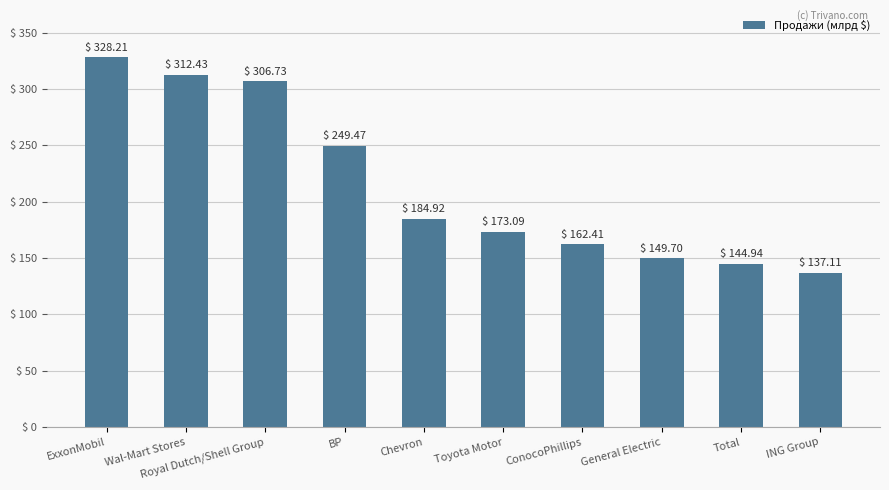

List the labels in order of value, smallest first.

ING Group, Total, General Electric, ConocoPhillips, Toyota Motor, Chevron, BP, Royal Dutch/Shell Group, Wal-Mart Stores, ExxonMobil